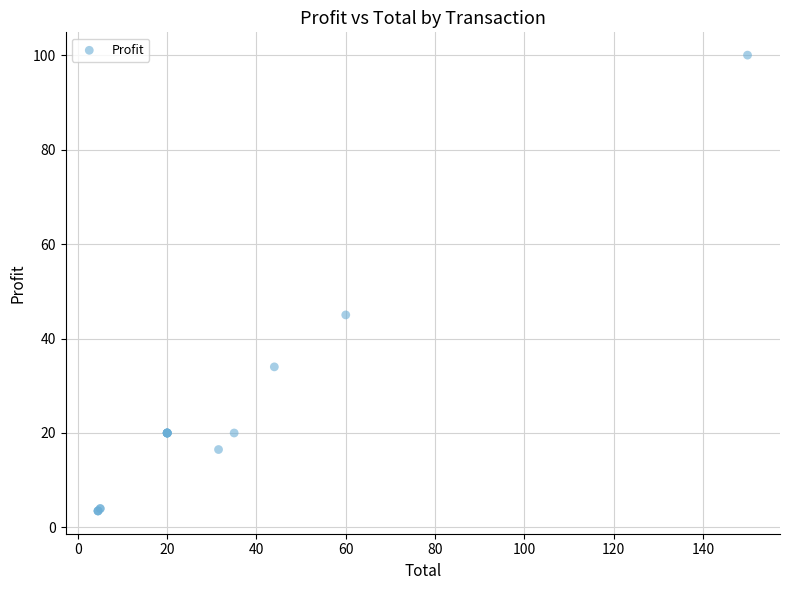

What Y value in the scatter plot is closest to 51?

45.0